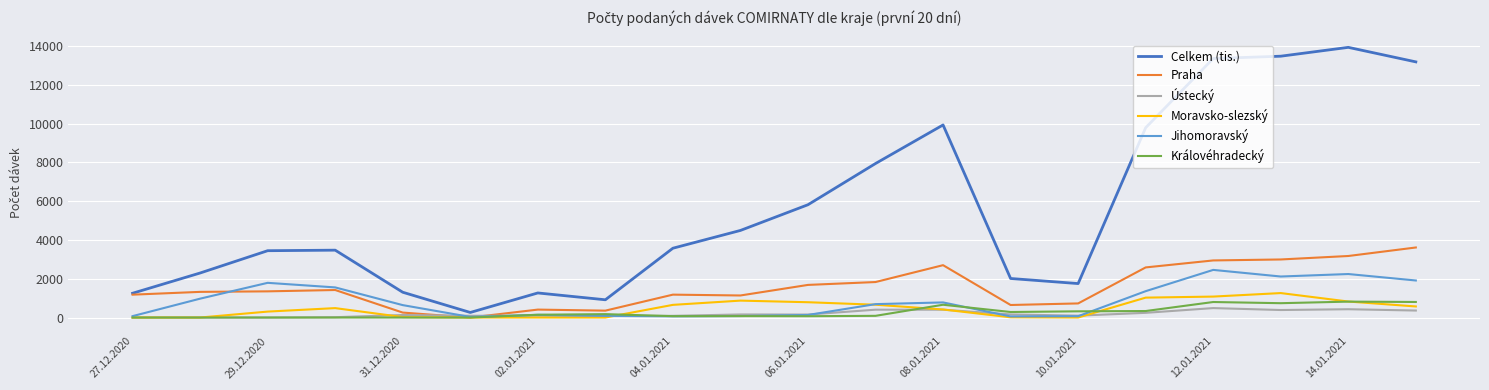

What is the sum of all Praha values?

31499